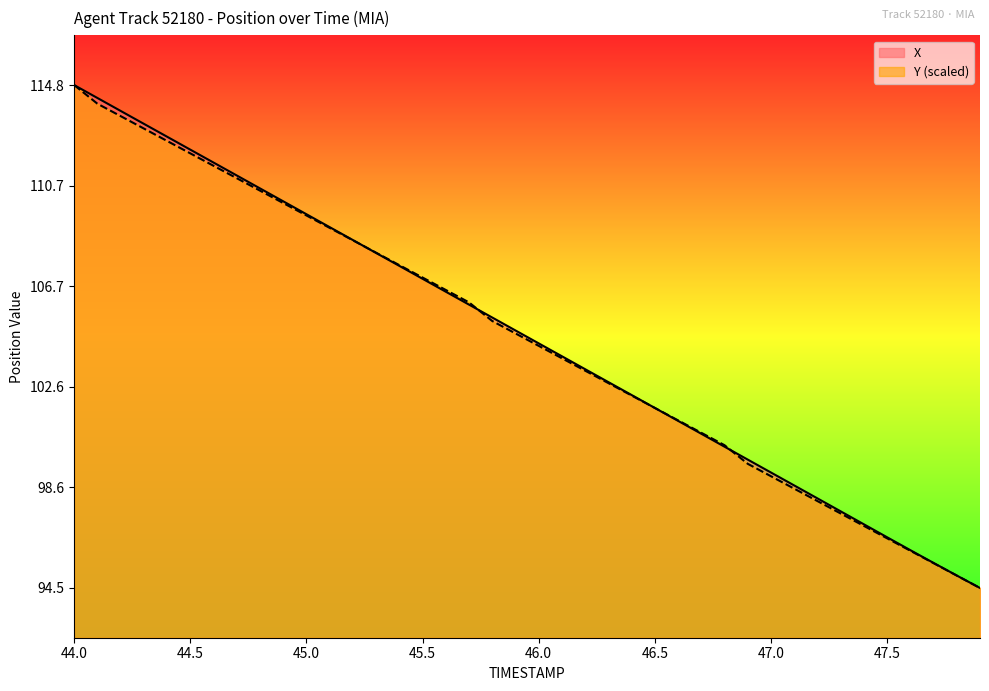

Which category has the highest value in the Y series?

44.0